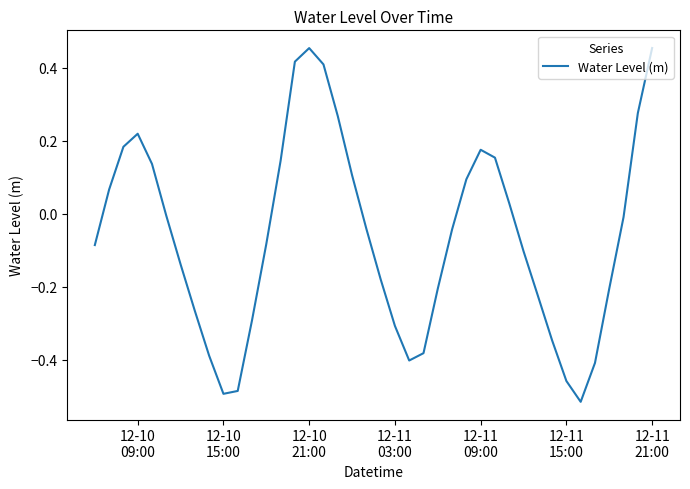

How many lines are shown in the chart?

1